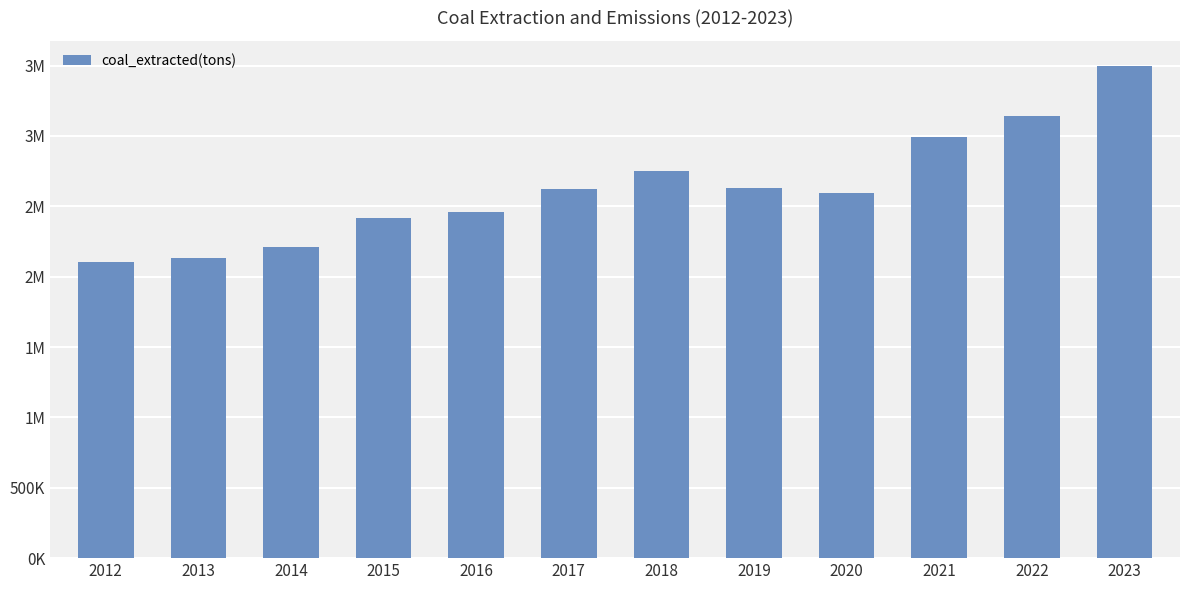

Reading left to right, extract all data points from this chart.

2012=2102072	2013=2130942	2014=2212122	2015=2416745	2016=2457018	2017=2624581	2018=2751012	2019=2630102	2020=2595711	2021=2995093	2022=3143561	2023=3500000